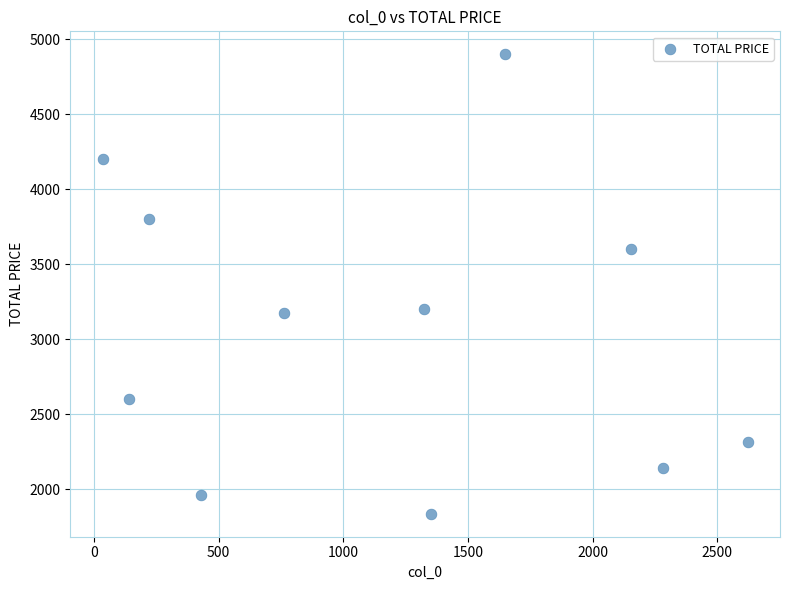

What is the average X value?

1178.7